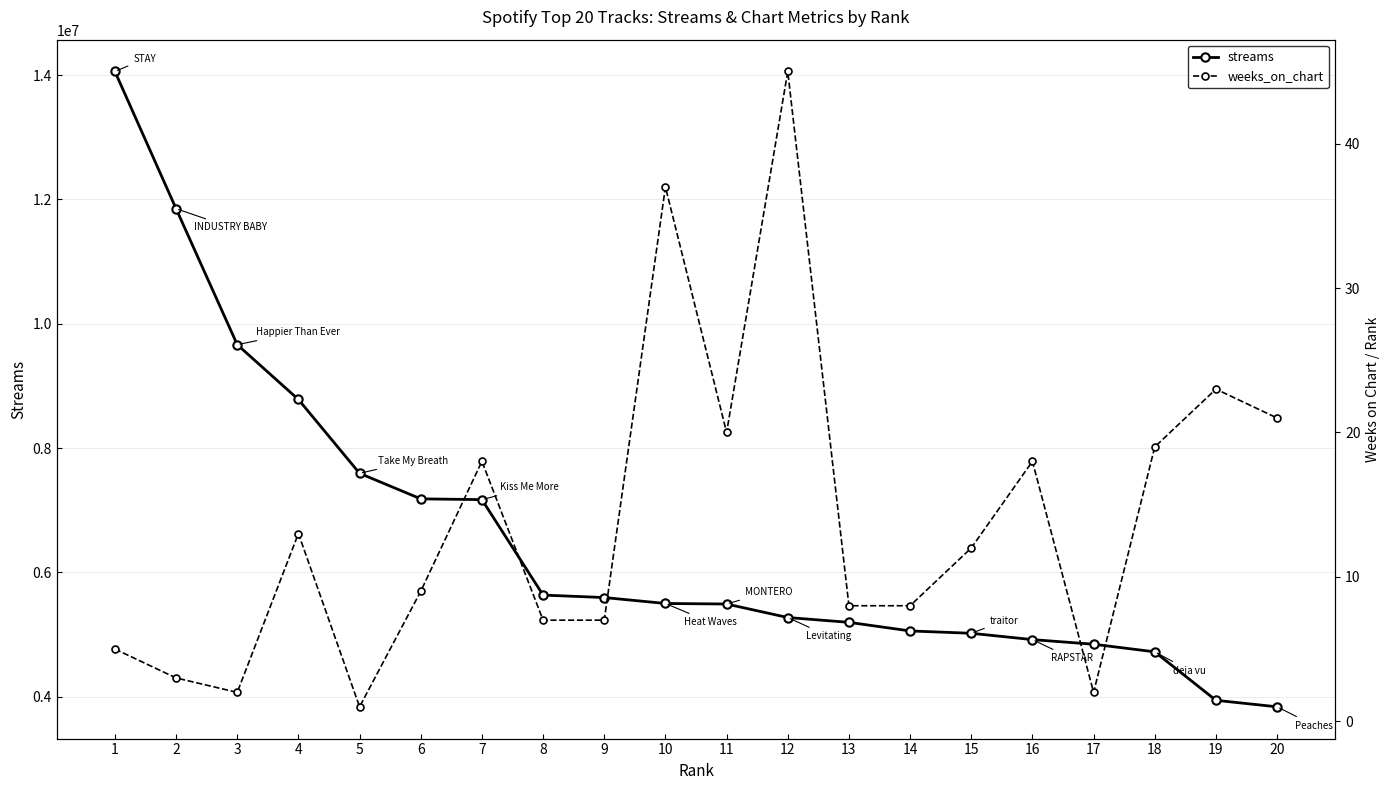

Reading left to right, list all the values displayed in this chart.

streams: 1=14059933	2=11851792	3=9664107	4=8782159	5=7594096	6=7183497	7=7171016	8=5635201	9=5595689	10=5500091	11=5491522	12=5274327	13=5196673	14=5058362	15=5020608	16=4918806	17=4844392	18=4722189	19=3942142	20=3837647
weeks_on_chart: 1=5	2=3	3=2	4=13	5=1	6=9	7=18	8=7	9=7	10=37	11=20	12=45	13=8	14=8	15=12	16=18	17=2	18=19	19=23	20=21